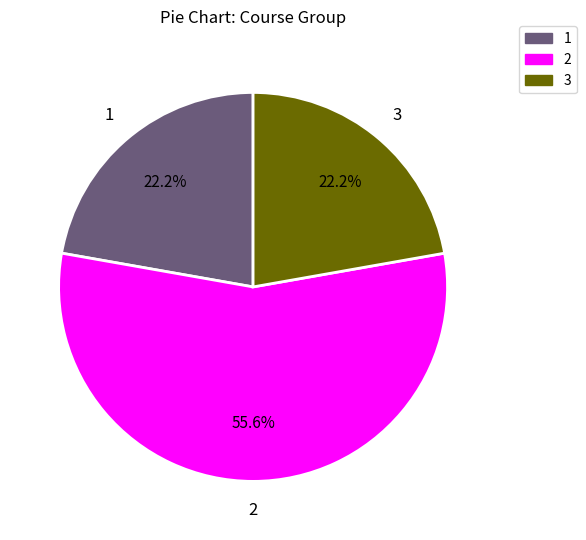

Do 2 and 3 together represent more than half of the pie?

Yes